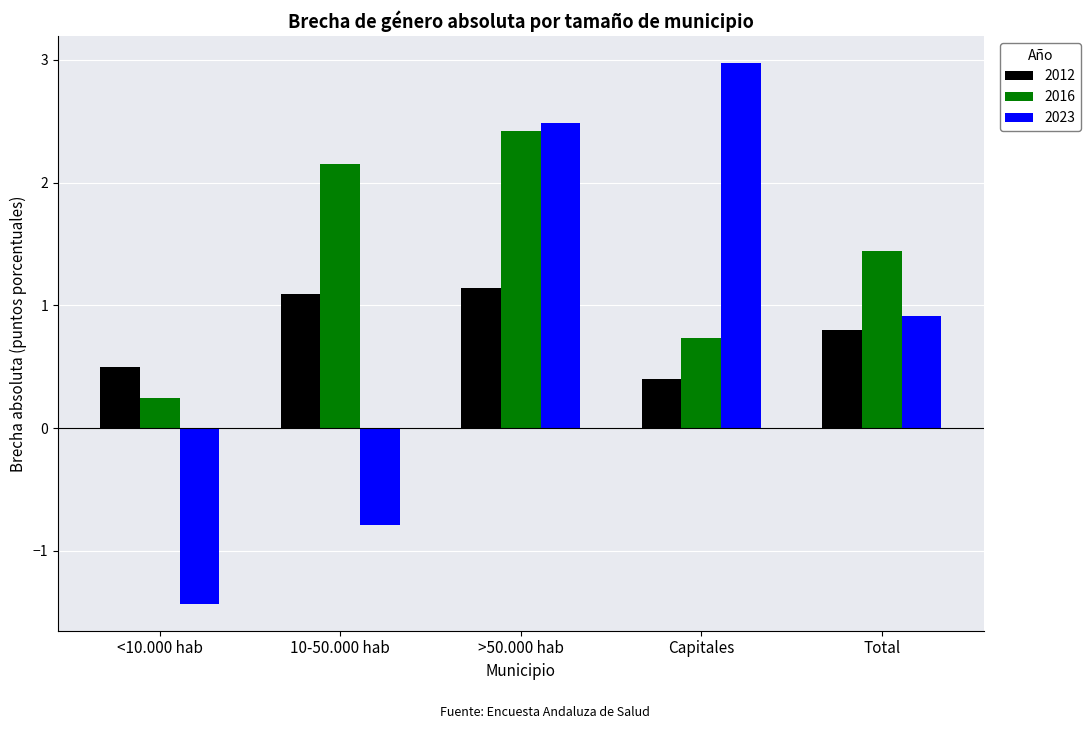

At which category does the chart reach its peak across all series?

Capitales